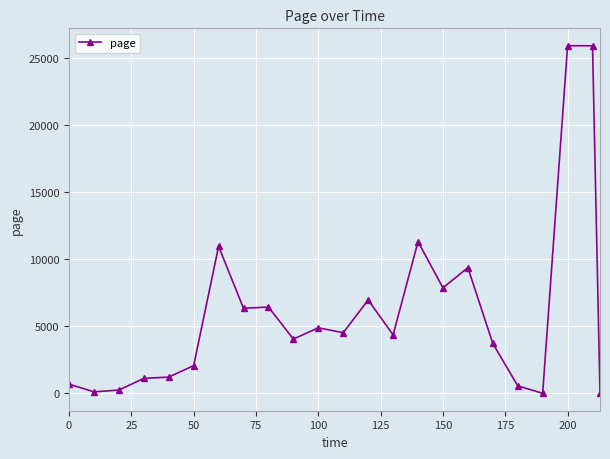

True or false: there are more than 0 points higher than both neighbors.

True